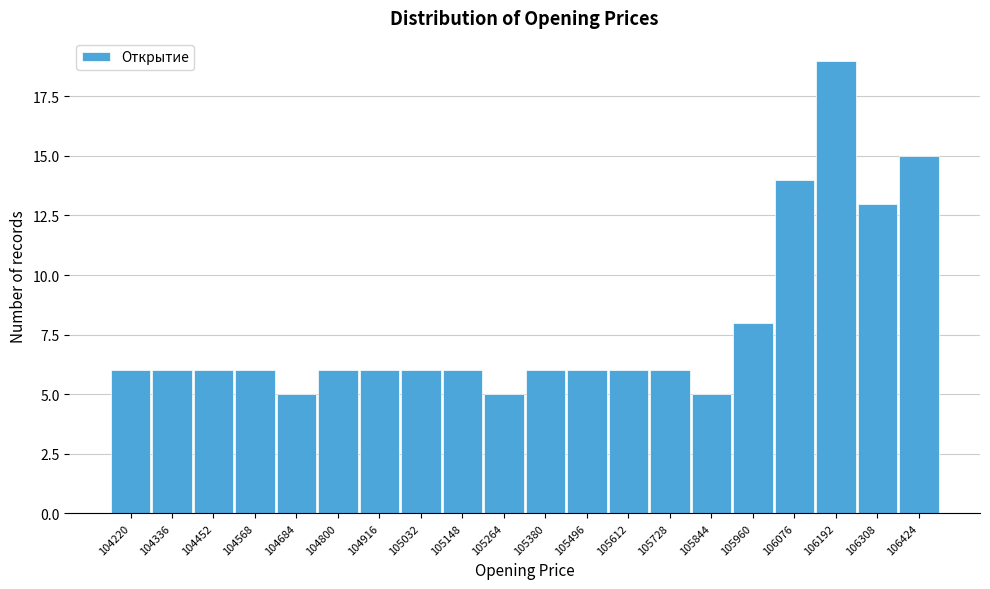

Reading left to right, list all the values displayed in this chart.

6	6	6	6	5	6	6	6	6	5	6	6	6	6	5	8	14	19	13	15